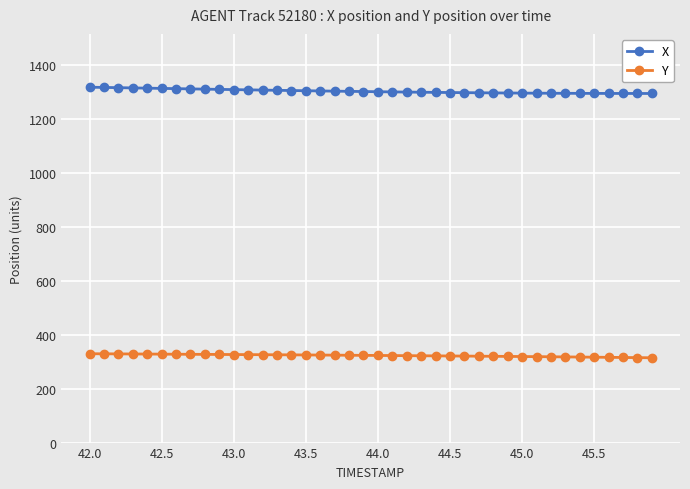

What is the sum of all X values?

52123.8